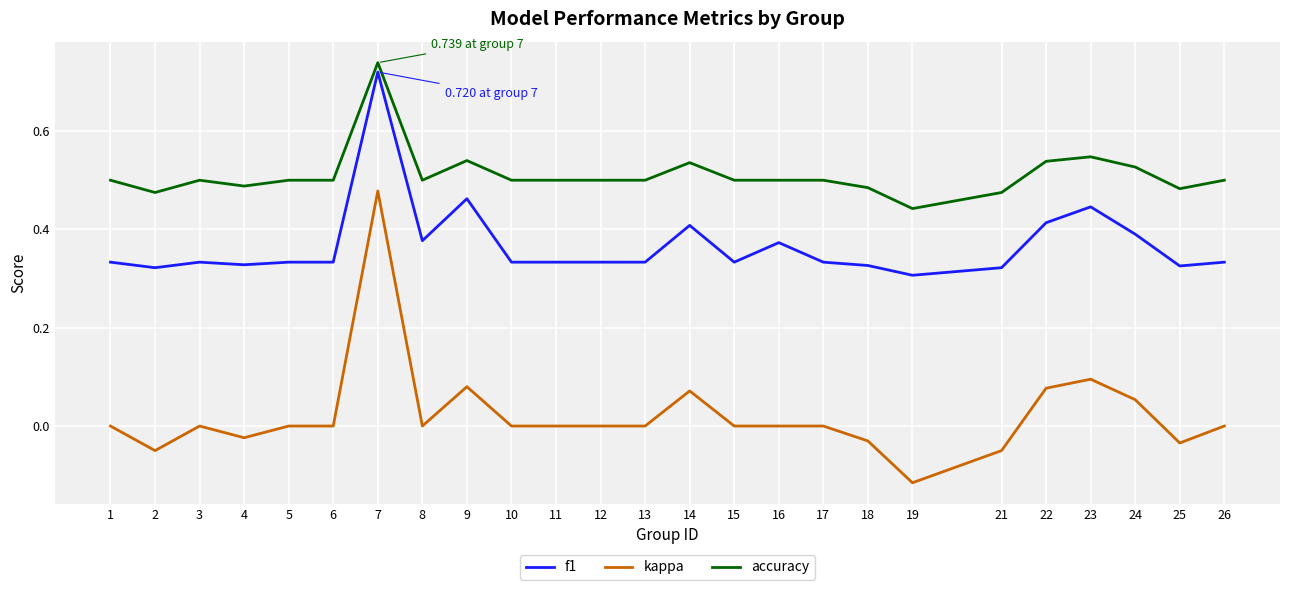

What are all the series names shown in the legend?

f1, kappa, accuracy